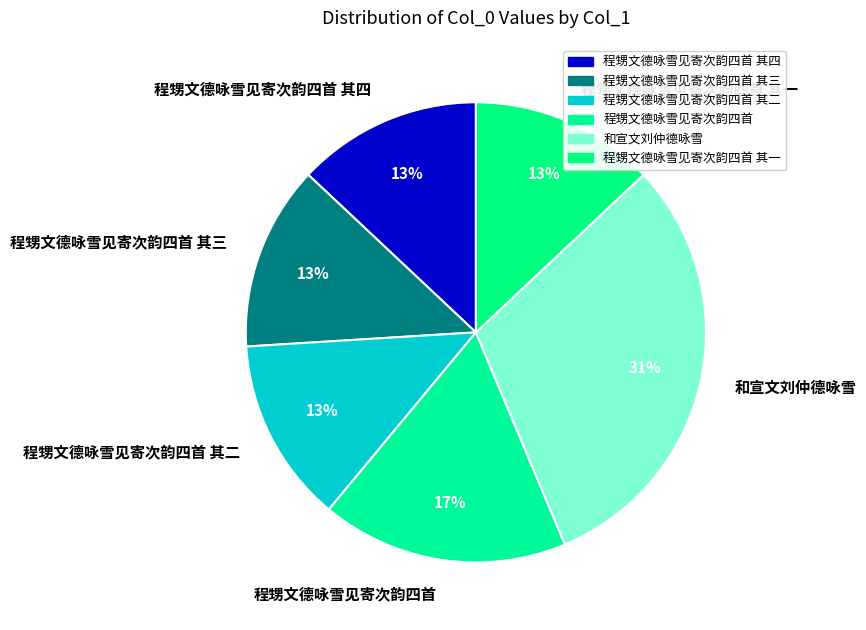

How many segments does this pie chart have?

6